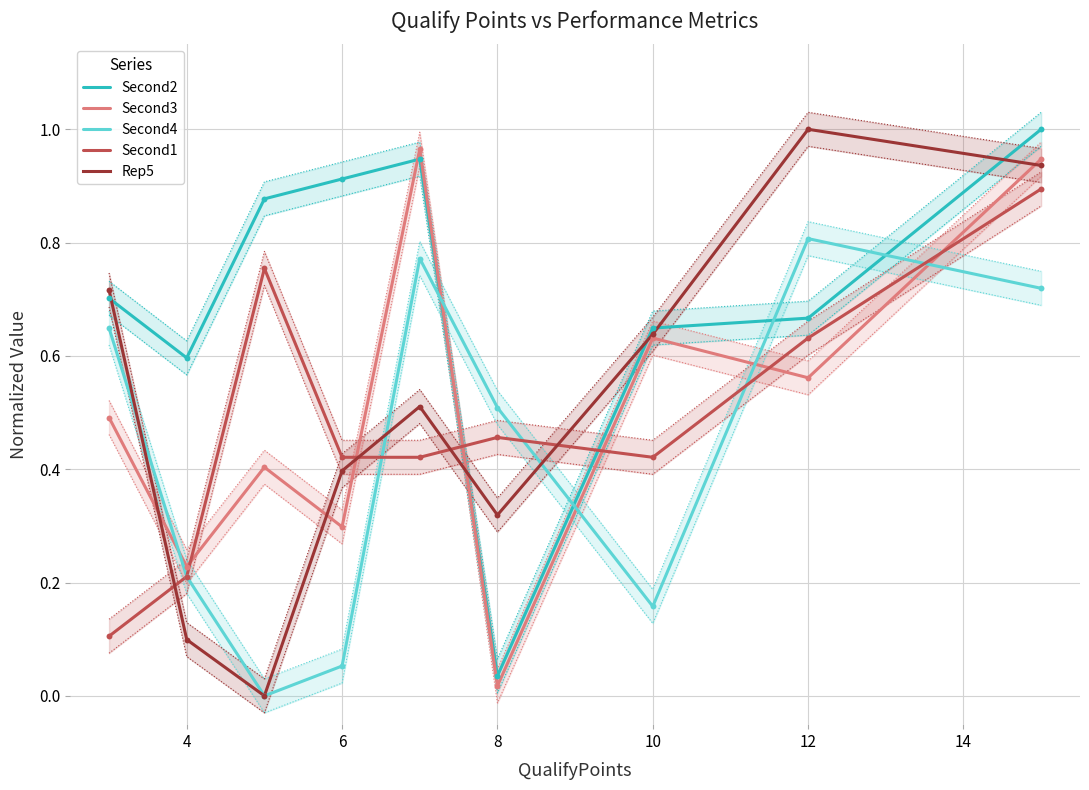

True or false: Second3 and Second1 cross at least once.

True